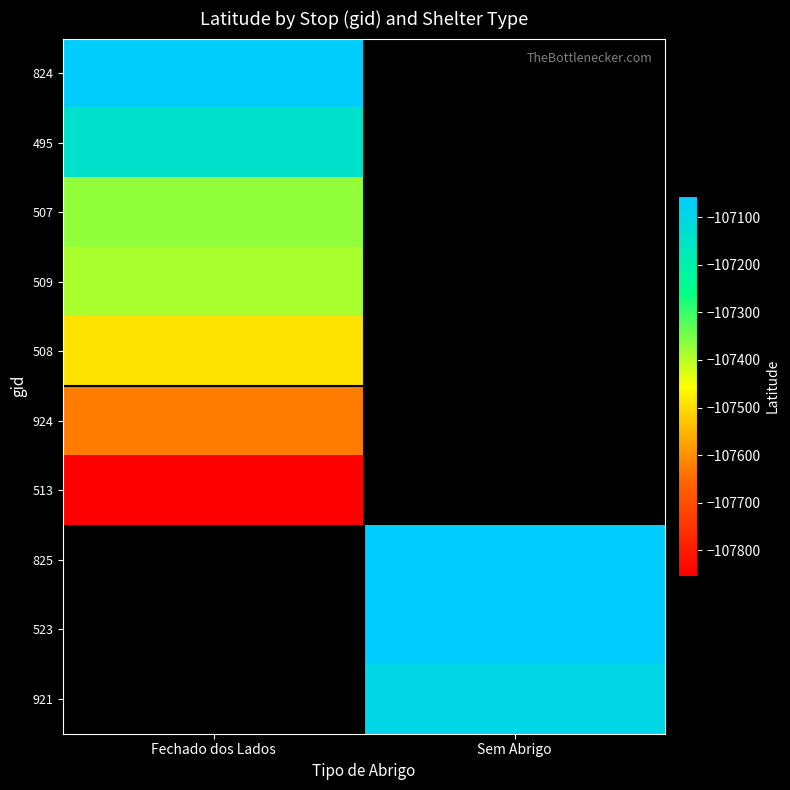

What is the minimum value shown in the chart?

-107854.6